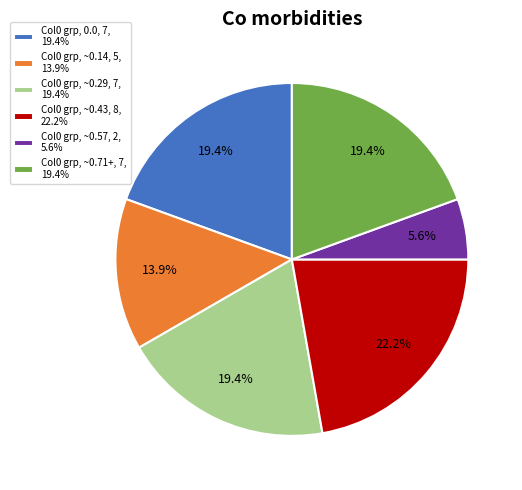

What is the largest slice in the pie chart?

Col0 grp, ~0.43, 8, 22.2%